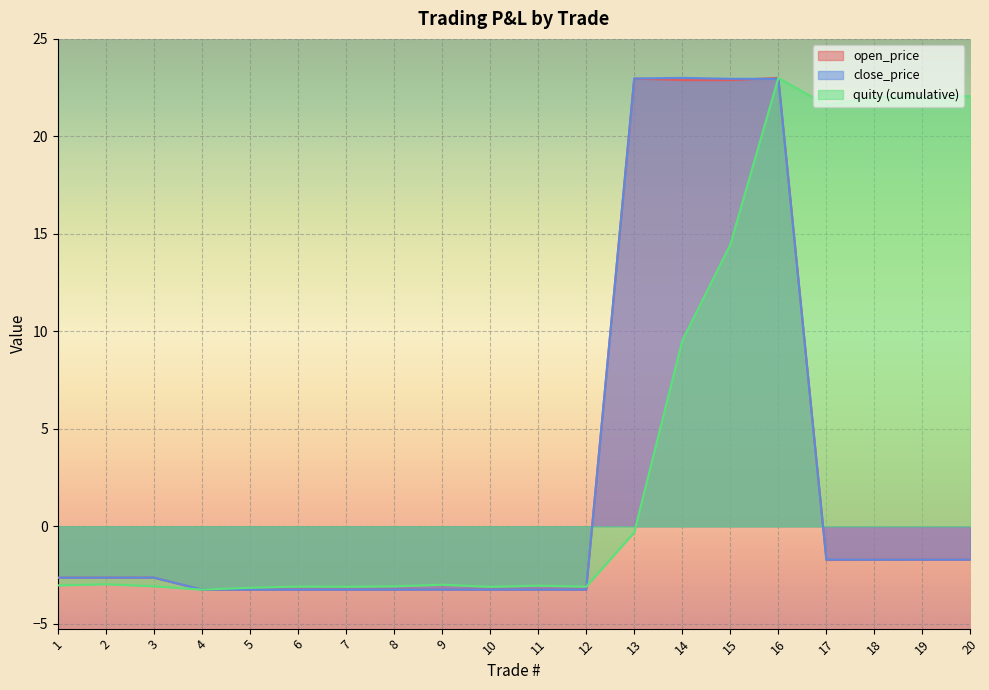

In close_price, how many points are lower than both neighbors (excluding endpoints)?

3